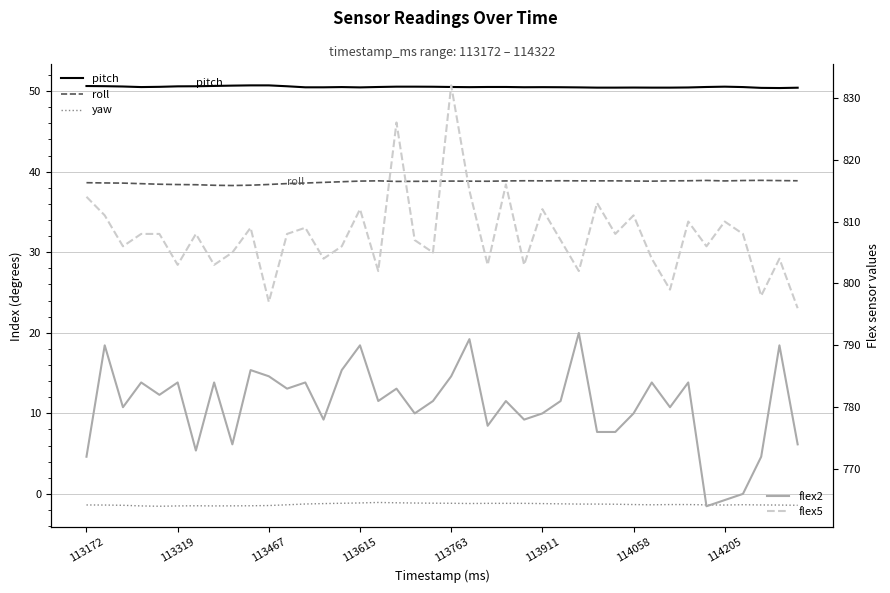

True or false: flex2 and pitch cross at least once.

False